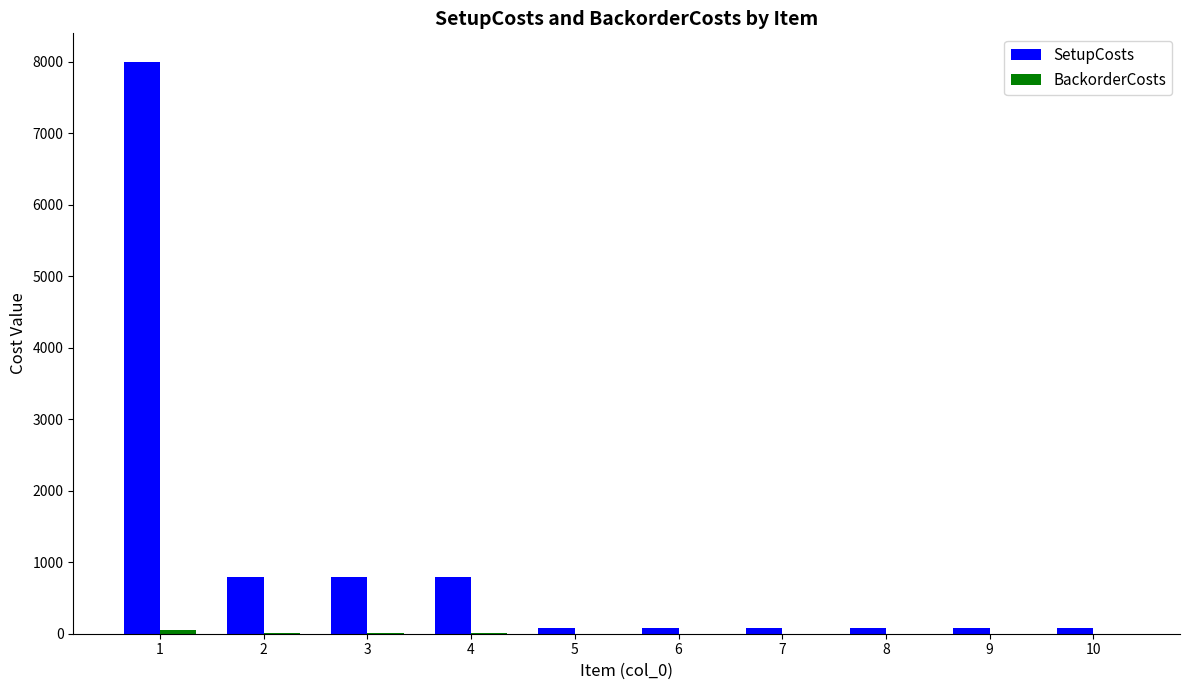

Which series changed the most between 2 and 5?

SetupCosts